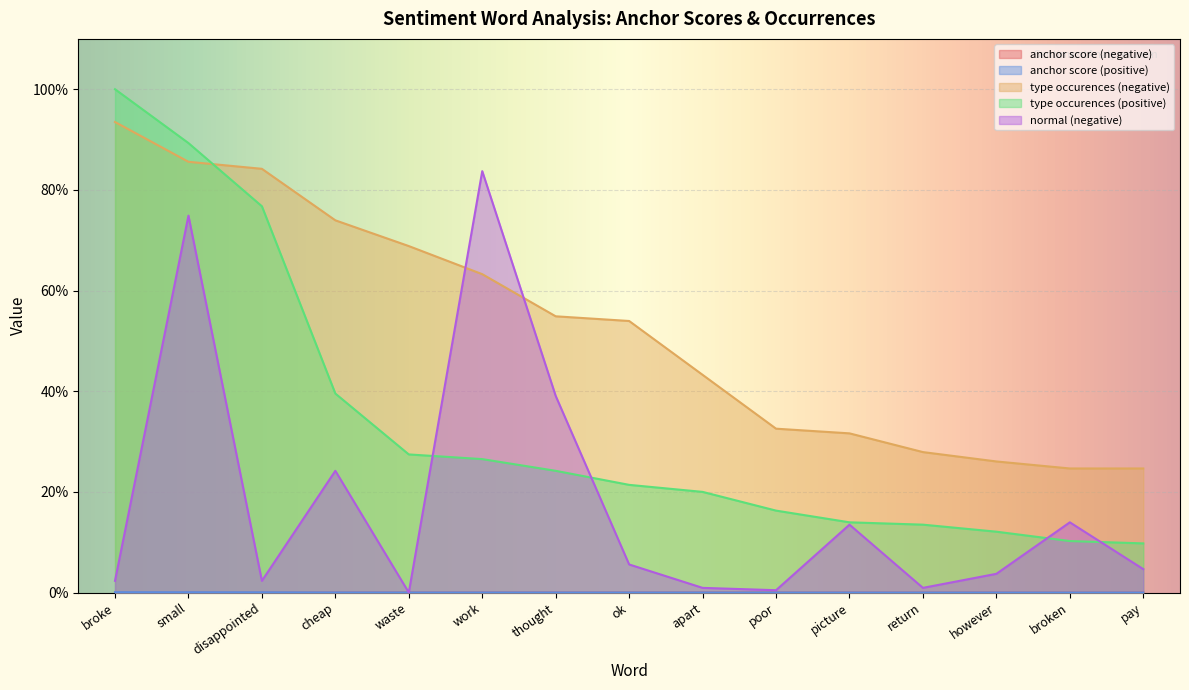

True or false: type occurences (negative) and type occurences (positive) intersect in this chart.

True